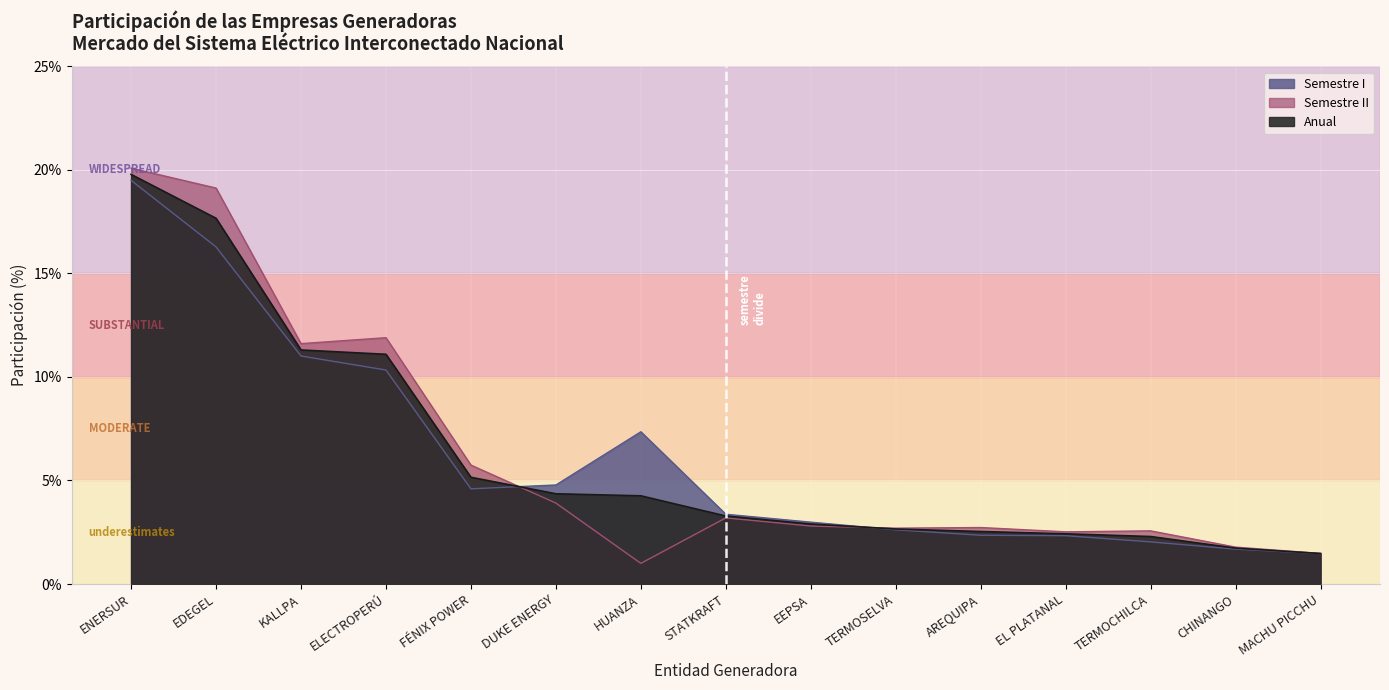

True or false: Semestre II has a value of 0.0 at AREQUIPA.

False